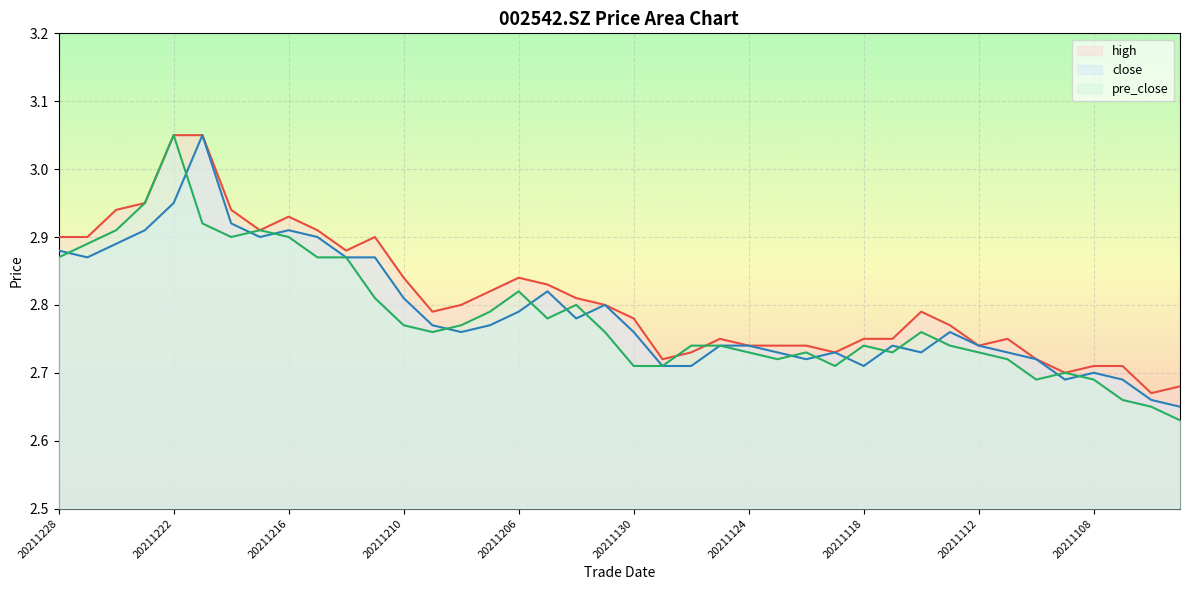

What is the difference between the maximum and minimum values in the high series?

0.4